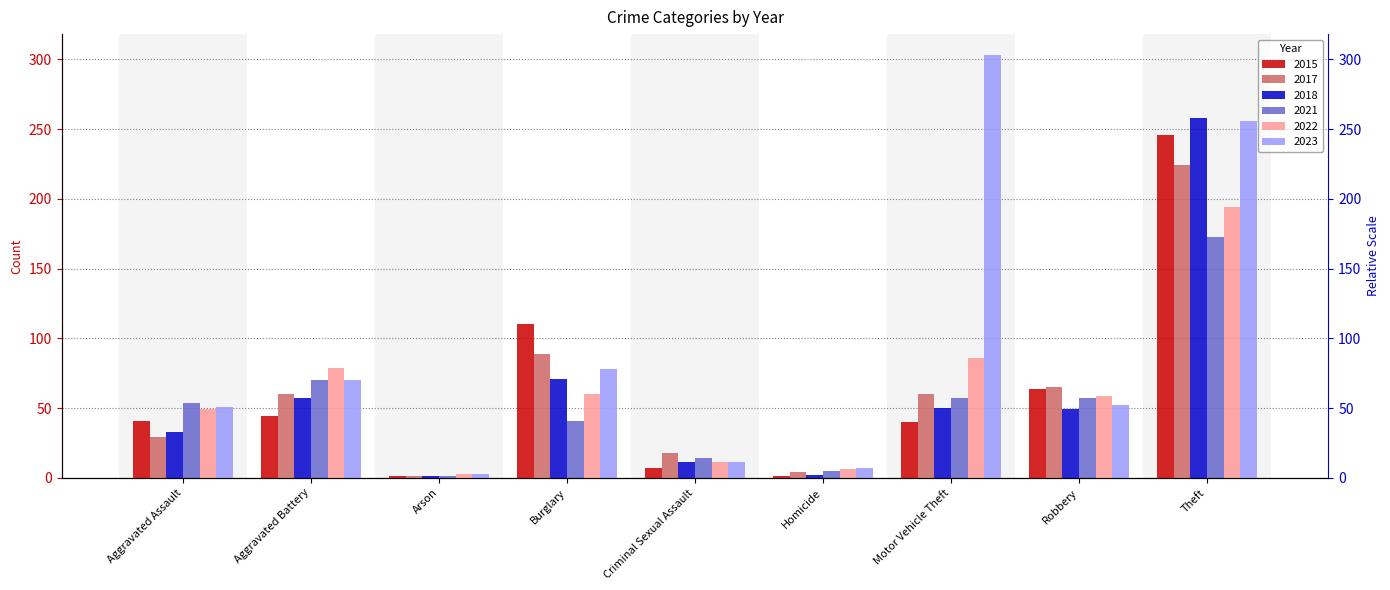

What is the highest value of the 2015 series?

246